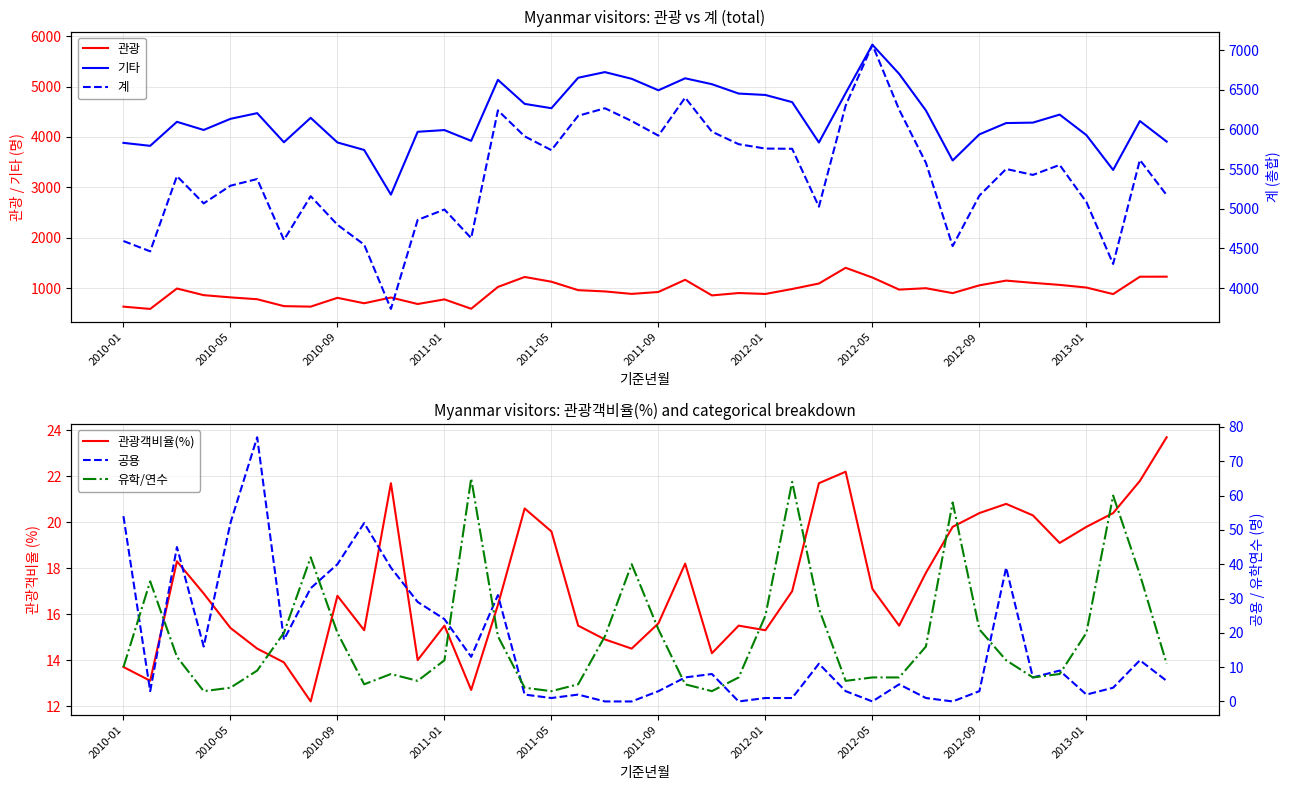

Does the chart have visible grid lines?

Yes